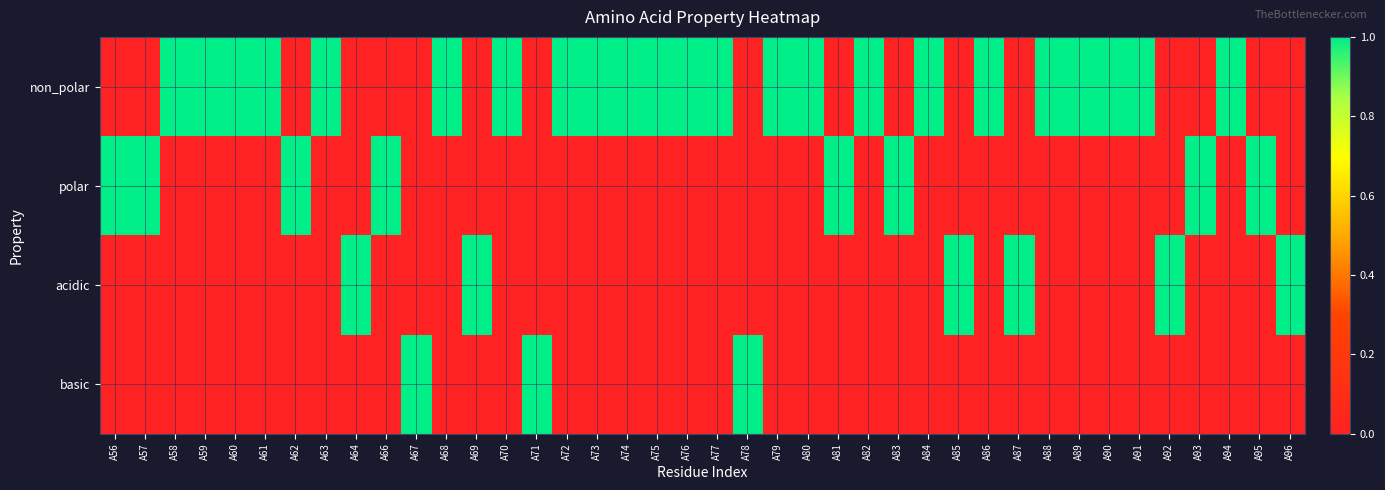

What is the spread (max minus min) of values at A81?

1